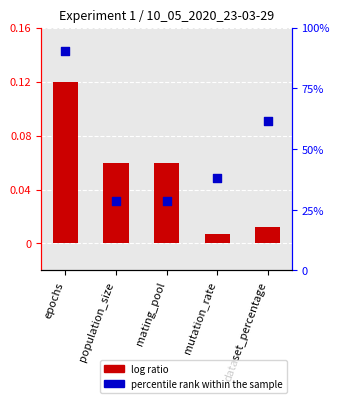

Which series contains the highest Y value?

percentile rank within the sample